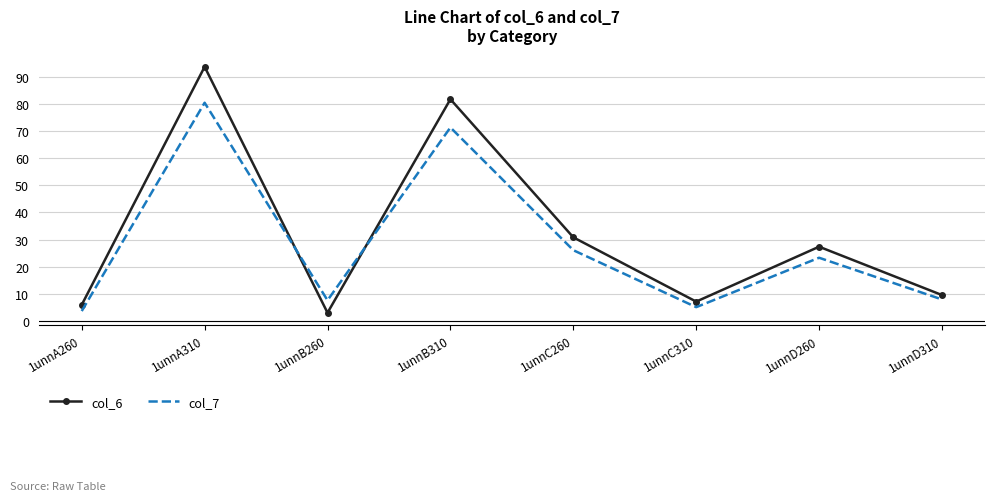

After their last crossing, which series has the higher values: col_7 or col_6?

col_6